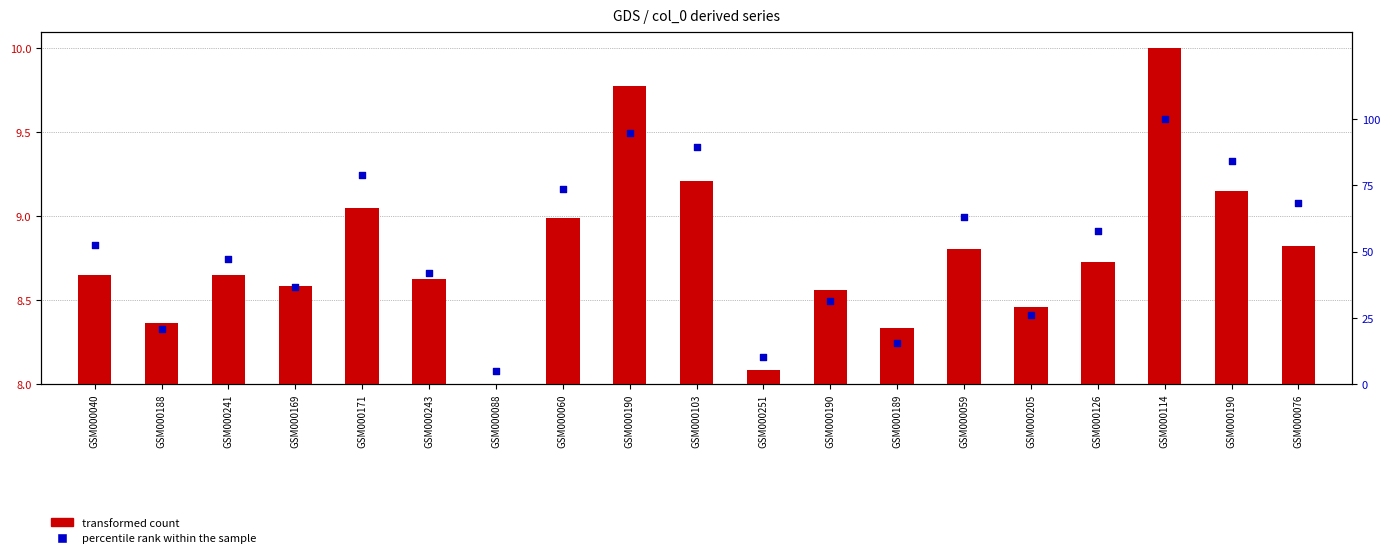

What are all the series names shown in the legend?

transformed count, percentile rank within the sample